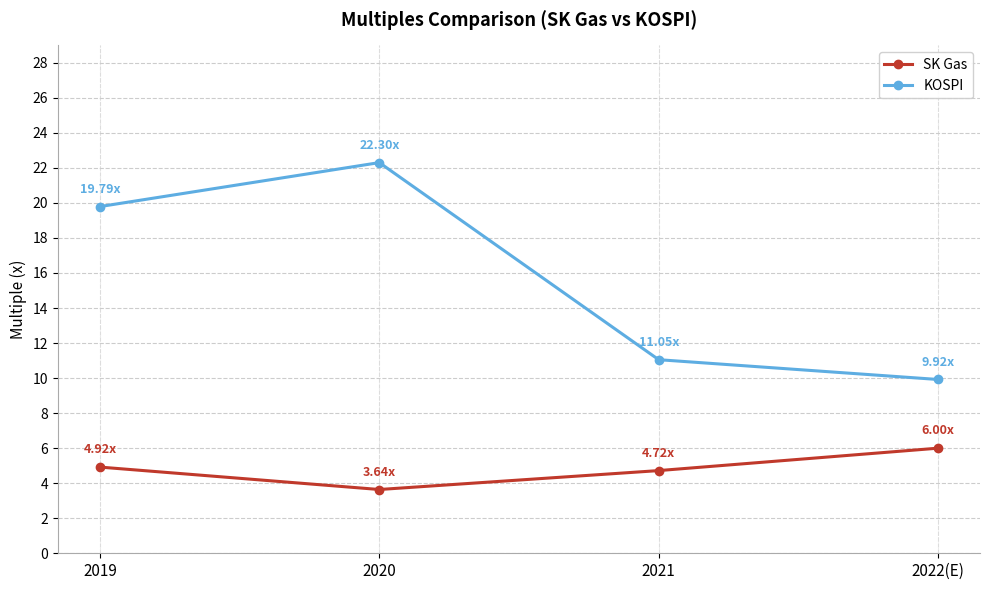

Rank the series at 2021 from highest to lowest value.

KOSPI, SK Gas